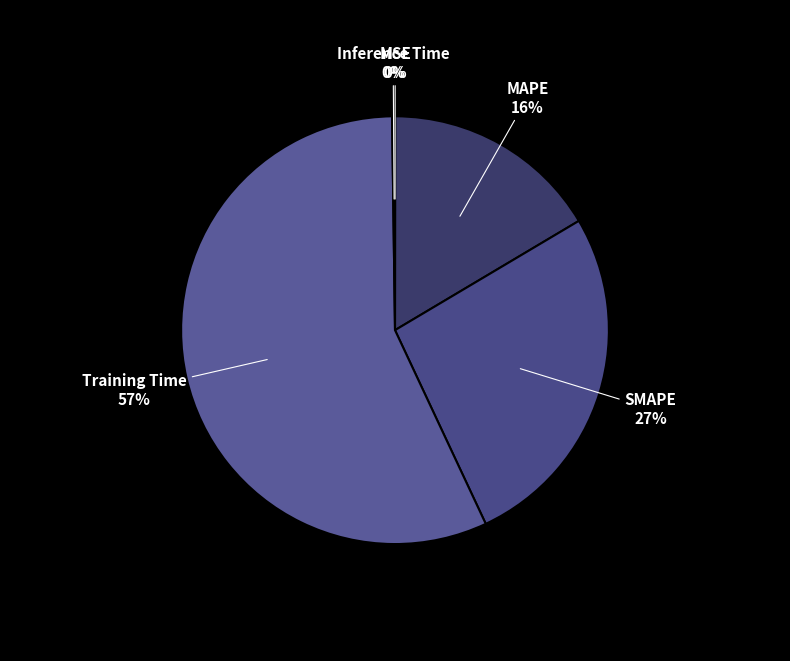

Between Training Time and SMAPE, which is larger?

Training Time